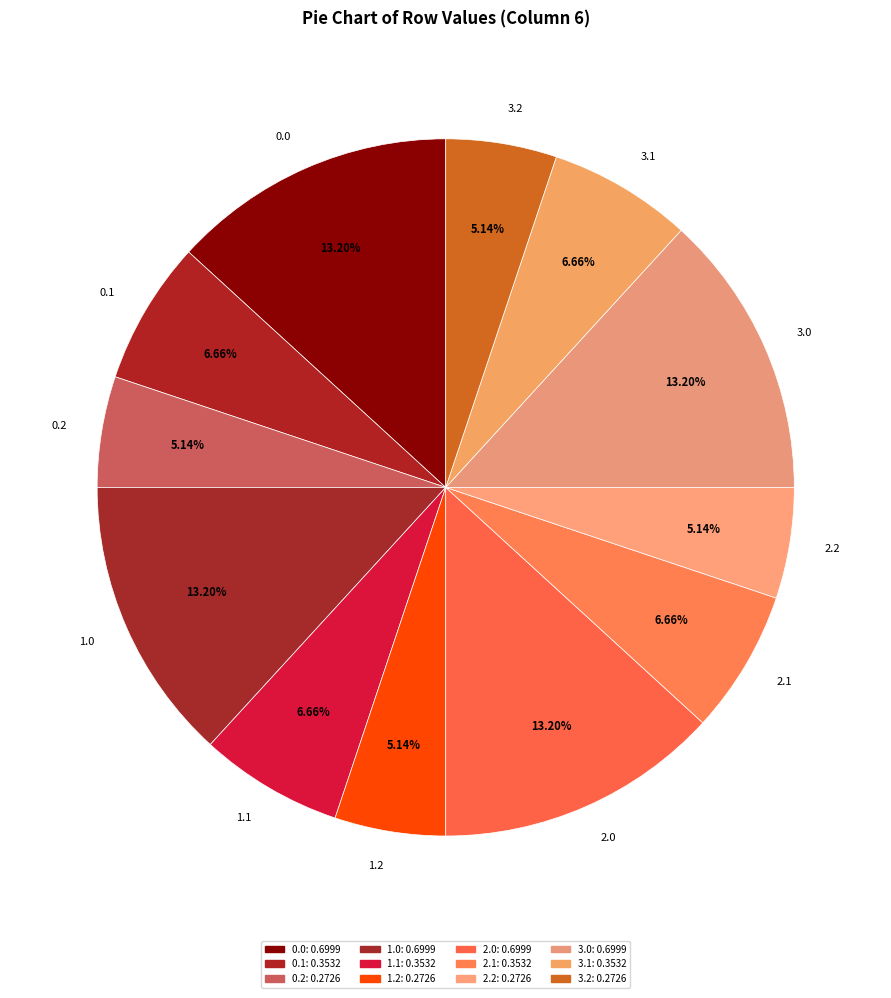

Combined, do 0.1 and 3.2 account for over 50%?

No